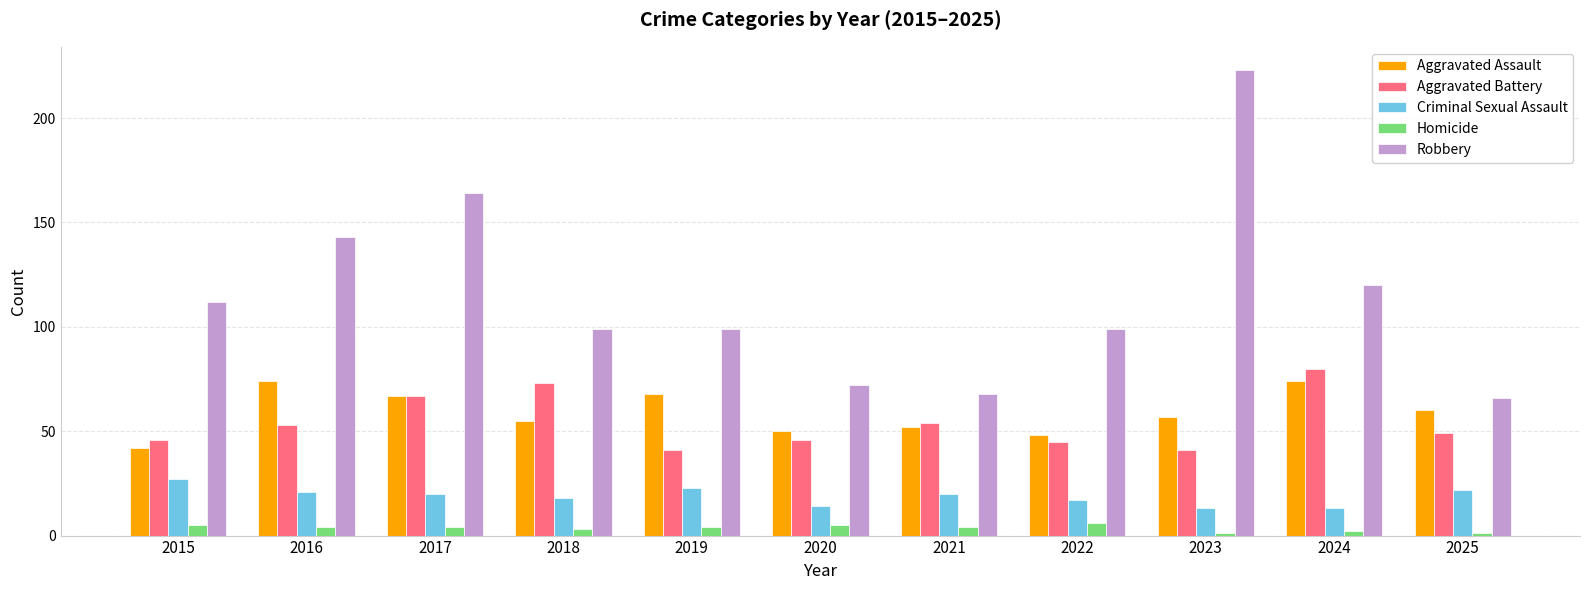

The Homicide series shows 1 at 2025. True or false?

True